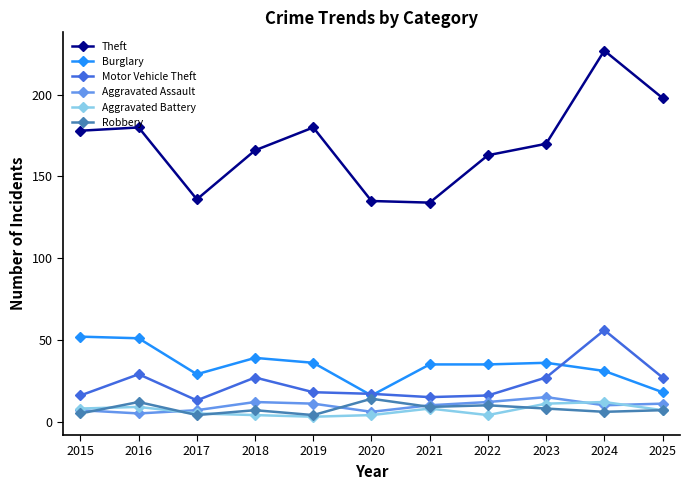

Reading left to right, what are all the values shown in this chart?

Theft: 2015=178	2016=180	2017=136	2018=166	2019=180	2020=135	2021=134	2022=163	2023=170	2024=227	2025=198
Burglary: 2015=52	2016=51	2017=29	2018=39	2019=36	2020=16	2021=35	2022=35	2023=36	2024=31	2025=18
Motor Vehicle Theft: 2015=16	2016=29	2017=13	2018=27	2019=18	2020=17	2021=15	2022=16	2023=27	2024=56	2025=27
Aggravated Assault: 2015=7	2016=5	2017=7	2018=12	2019=11	2020=6	2021=10	2022=12	2023=15	2024=10	2025=11
Aggravated Battery: 2015=8	2016=9	2017=5	2018=4	2019=3	2020=4	2021=8	2022=4	2023=11	2024=12	2025=7
Robbery: 2015=5	2016=12	2017=4	2018=7	2019=4	2020=14	2021=9	2022=10	2023=8	2024=6	2025=7